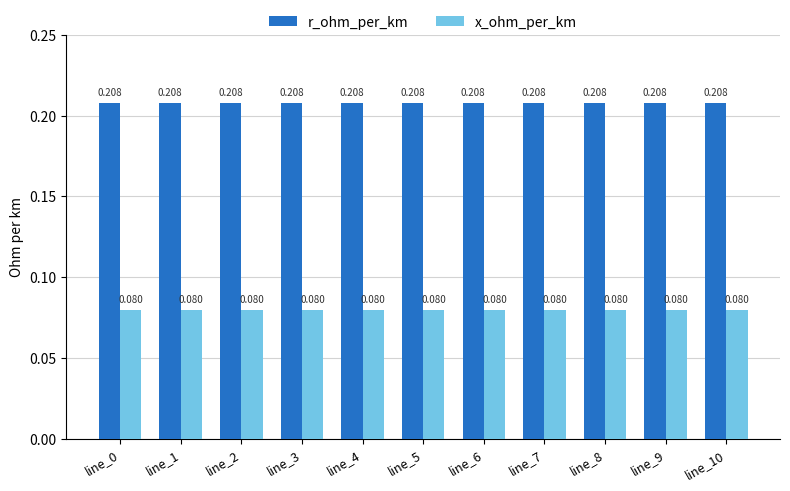

List the series in order of their peak value, lowest first.

x_ohm_per_km, r_ohm_per_km